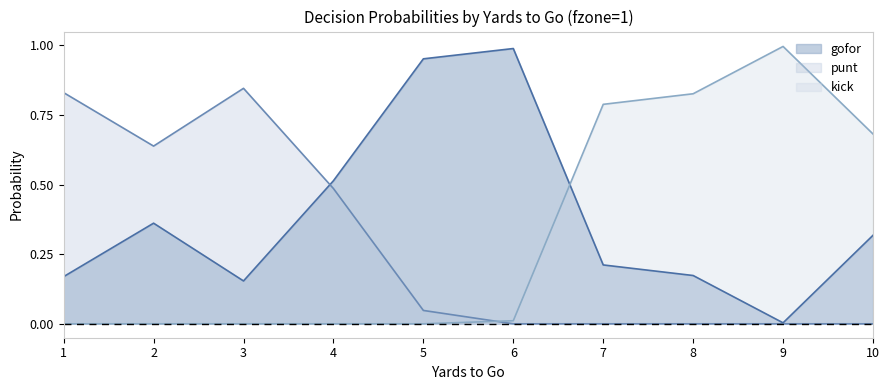

List the series in order of their overall mean, lowest first.

punt, kick, gofor